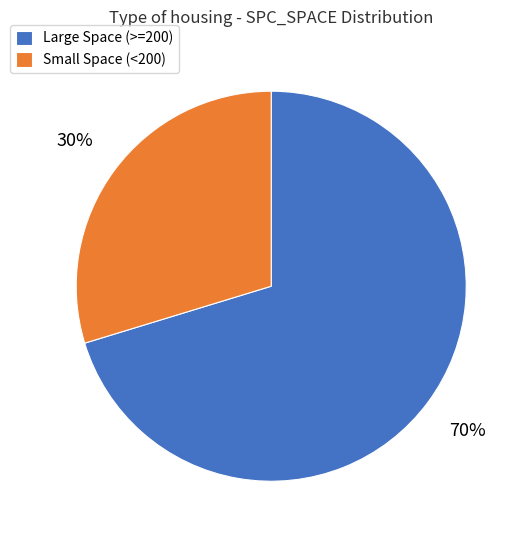

To the nearest percent, what portion does Small Space (<200) represent?

30%